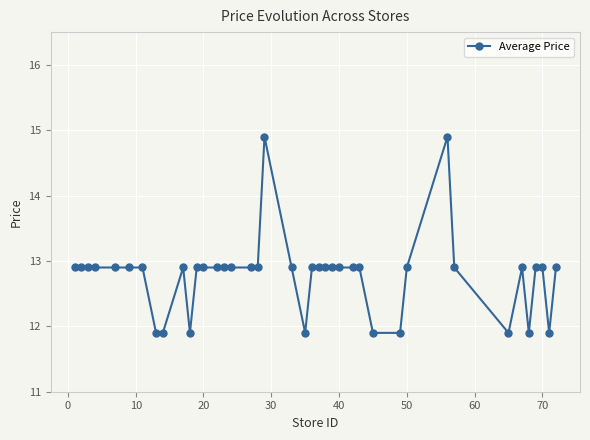

What is the minimum value shown in the chart?

11.9